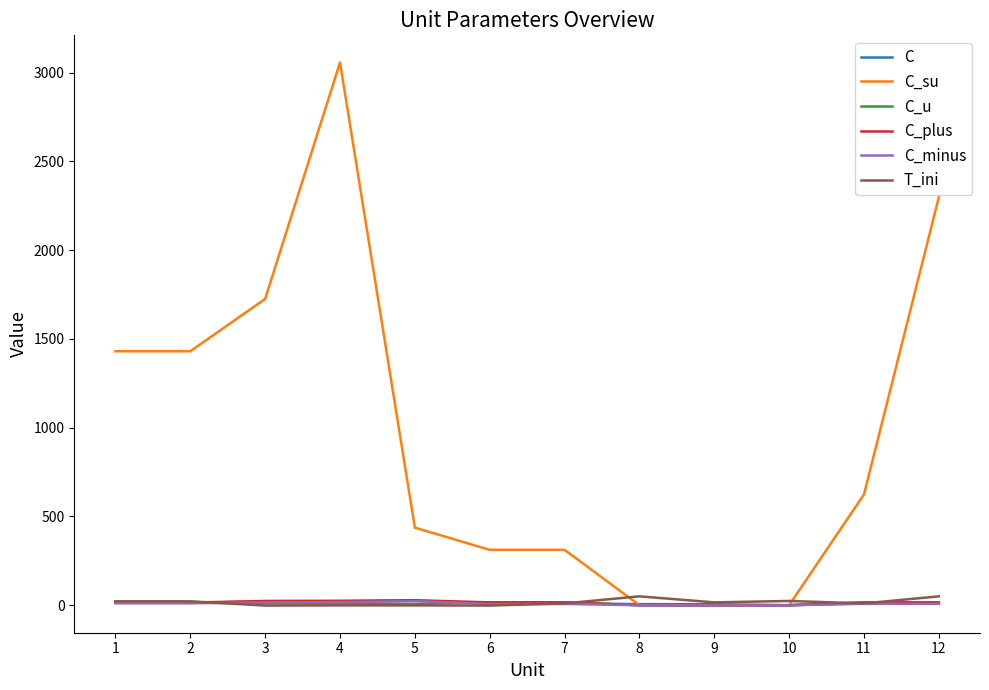

Which series changed the most between 2 and 3?

C_su